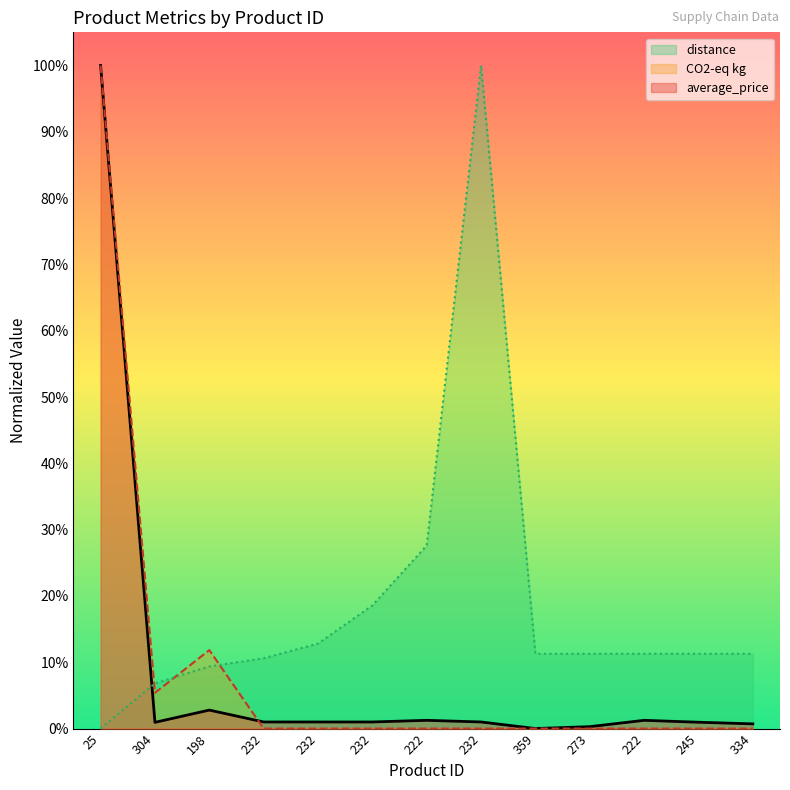

Is it true that CO2-eq kg equals -0.5 at 245?

False